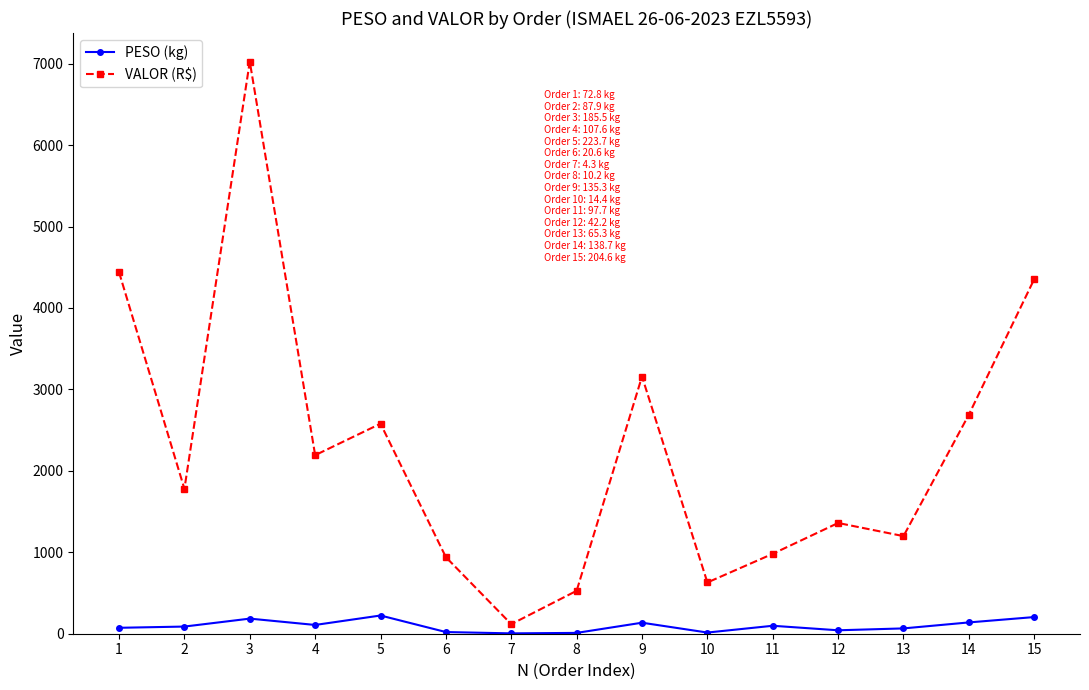

True or false: VALOR (R$) and PESO (kg) intersect in this chart.

False